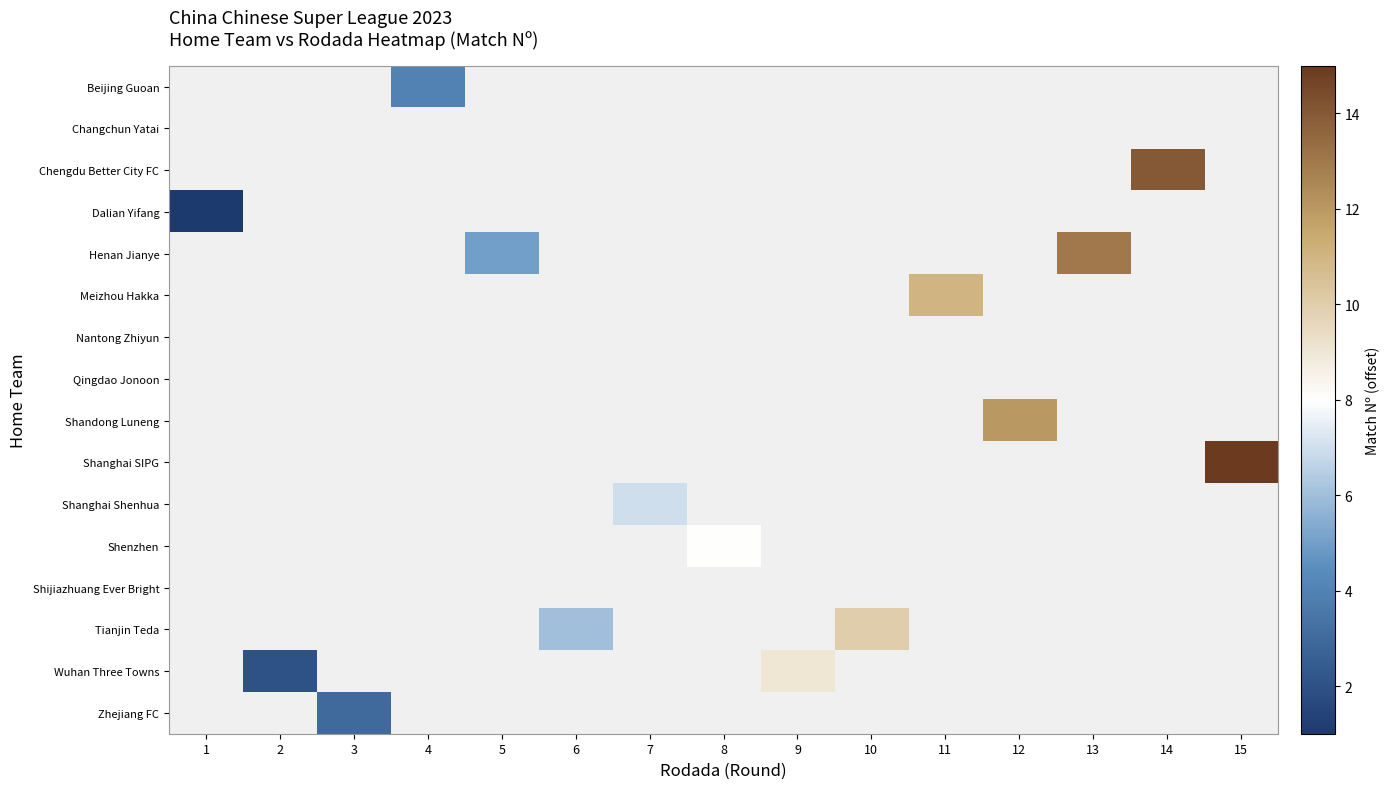

List the series in order of their peak value, lowest first.

row_0, row_1, row_2, row_3, row_4, row_5, row_6, row_7, row_8, row_9, row_10, row_11, row_12, row_13, row_14, row_15